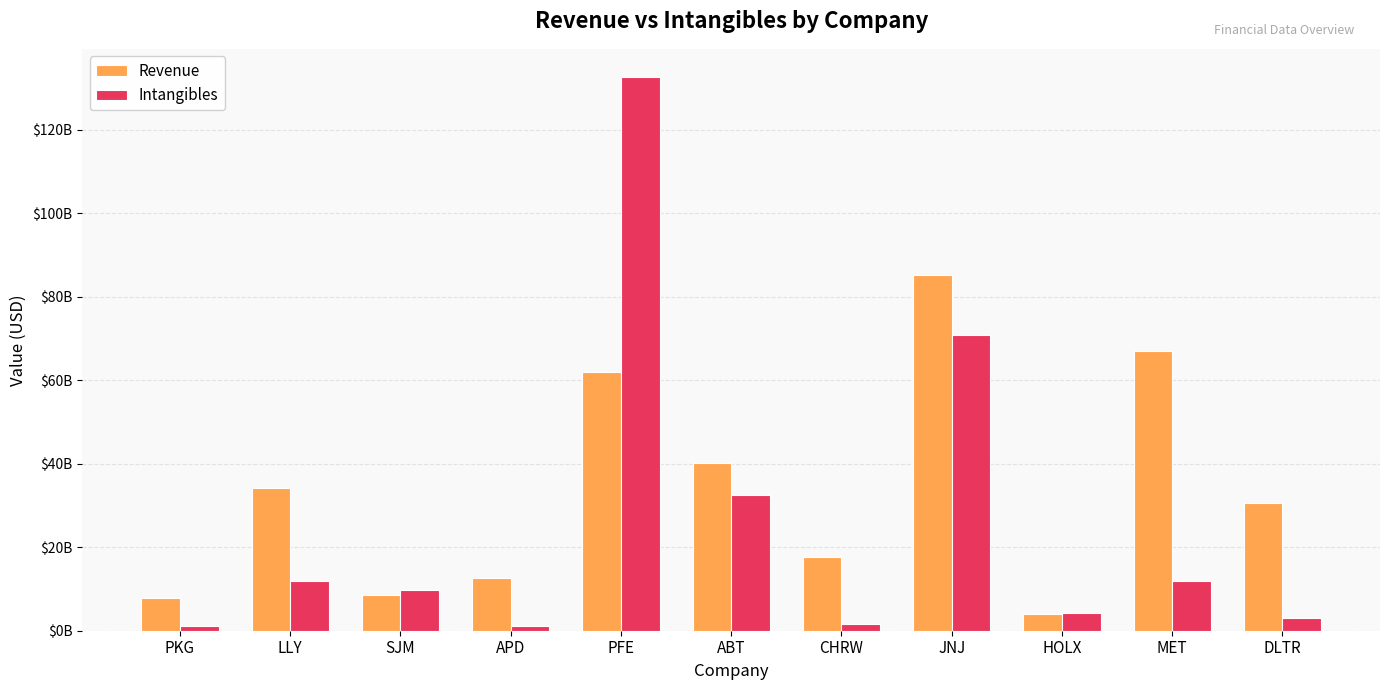

What value does the Intangibles series have at ABT, to the nearest 100?

32494000000